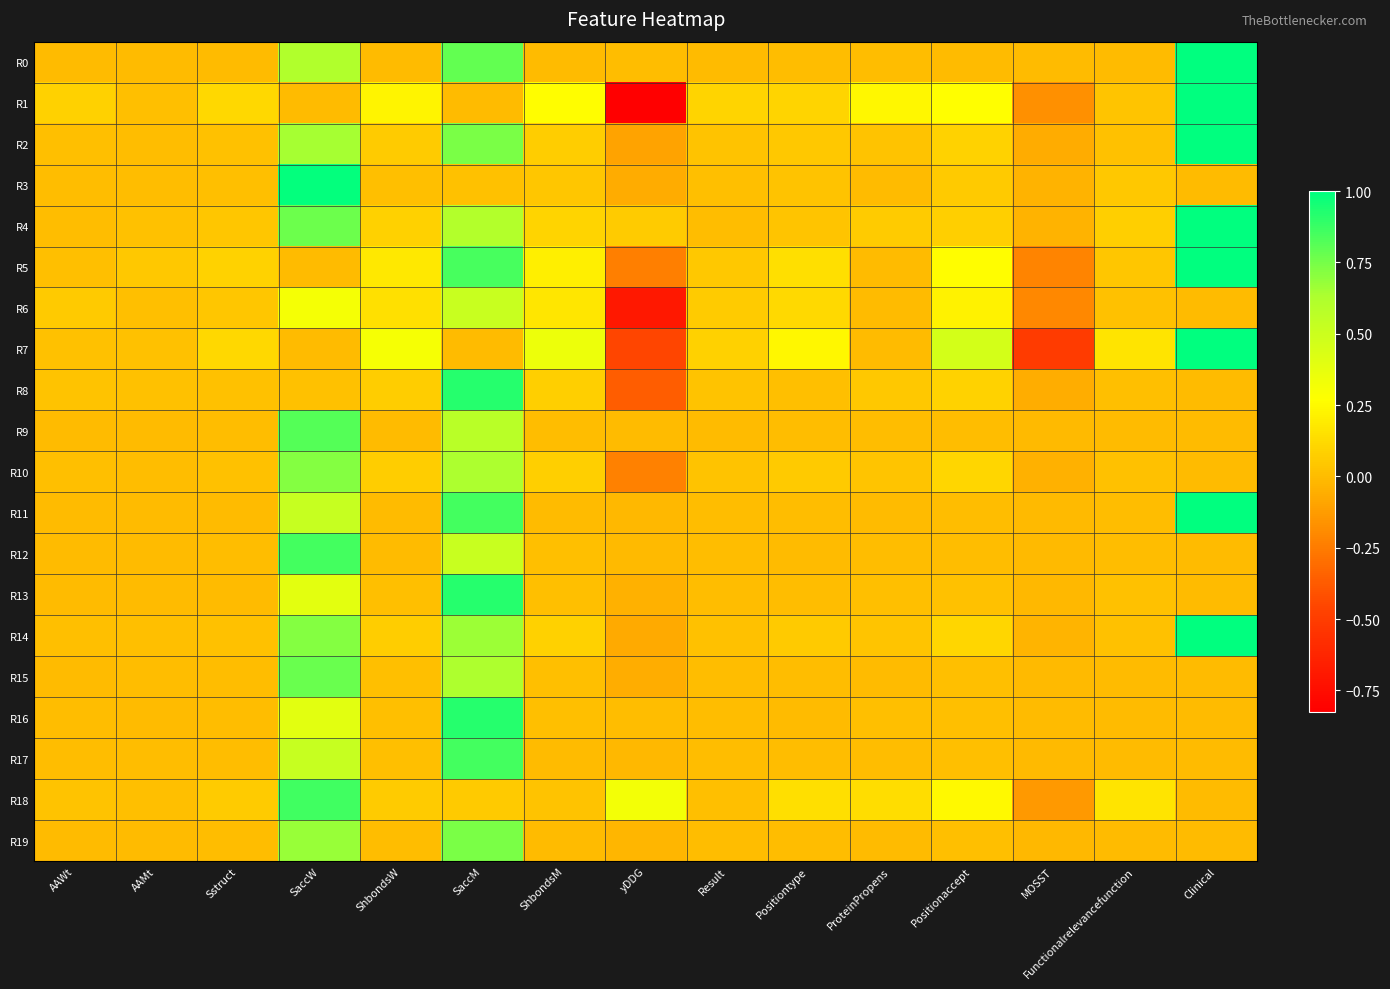

Rank the series at AAWt from lowest to highest value.

R11, R9, R0, R19, R15, R12, R13, R17, R16, R3, R4, R5, R2, R10, R14, R7, R8, R18, R6, R1